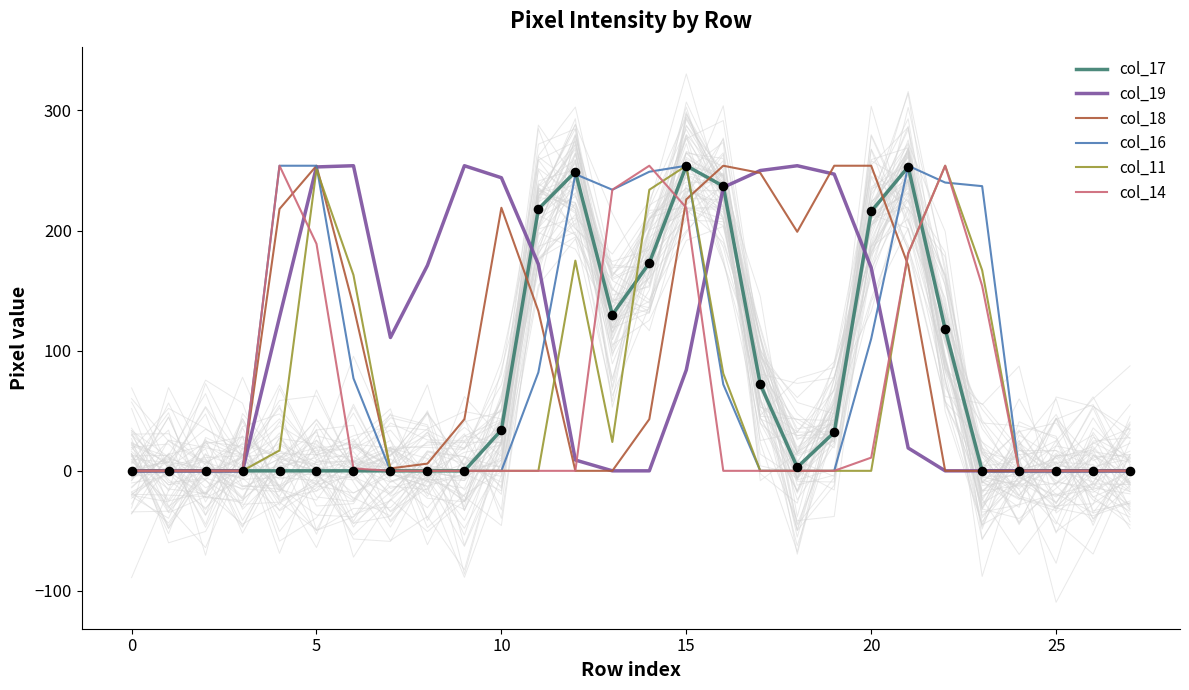

Which series has the largest total across all categories?

col_19